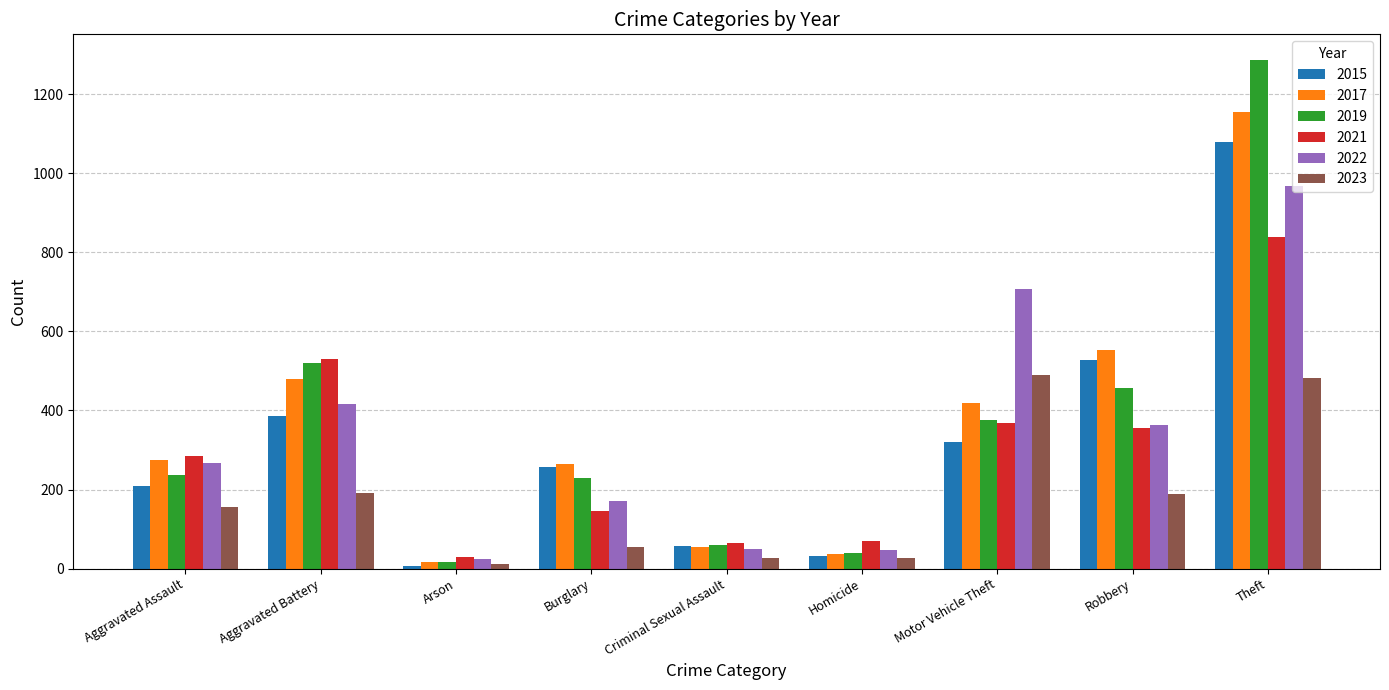

What is the greatest value displayed?

1287